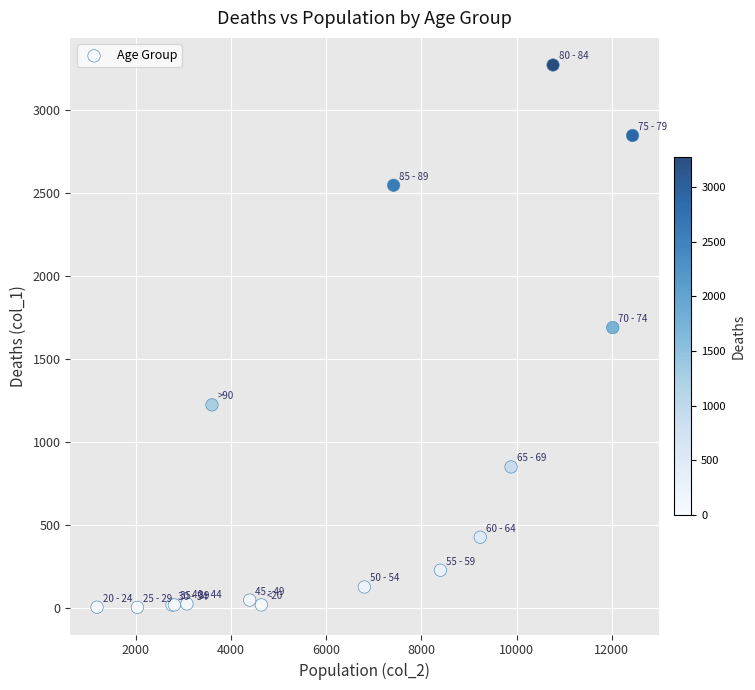

What Y value in the scatter plot is closest to 1638?

1690